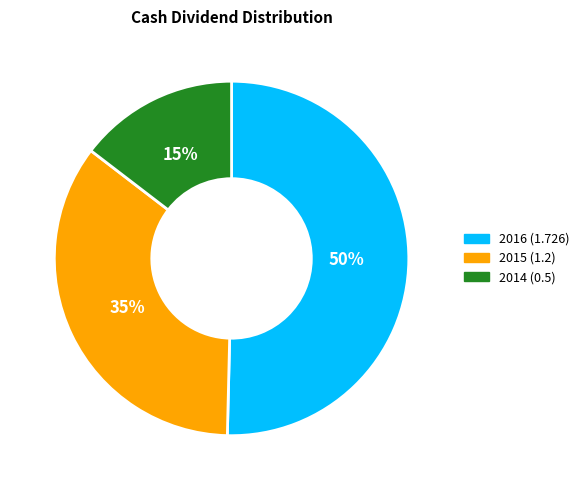

Which category has the biggest portion of the pie?

2016 (1.726)